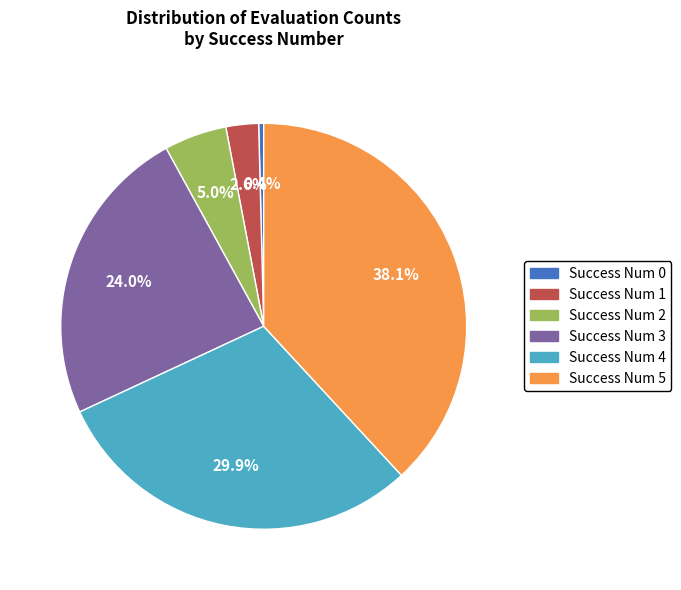

Does any single category account for the majority?

No